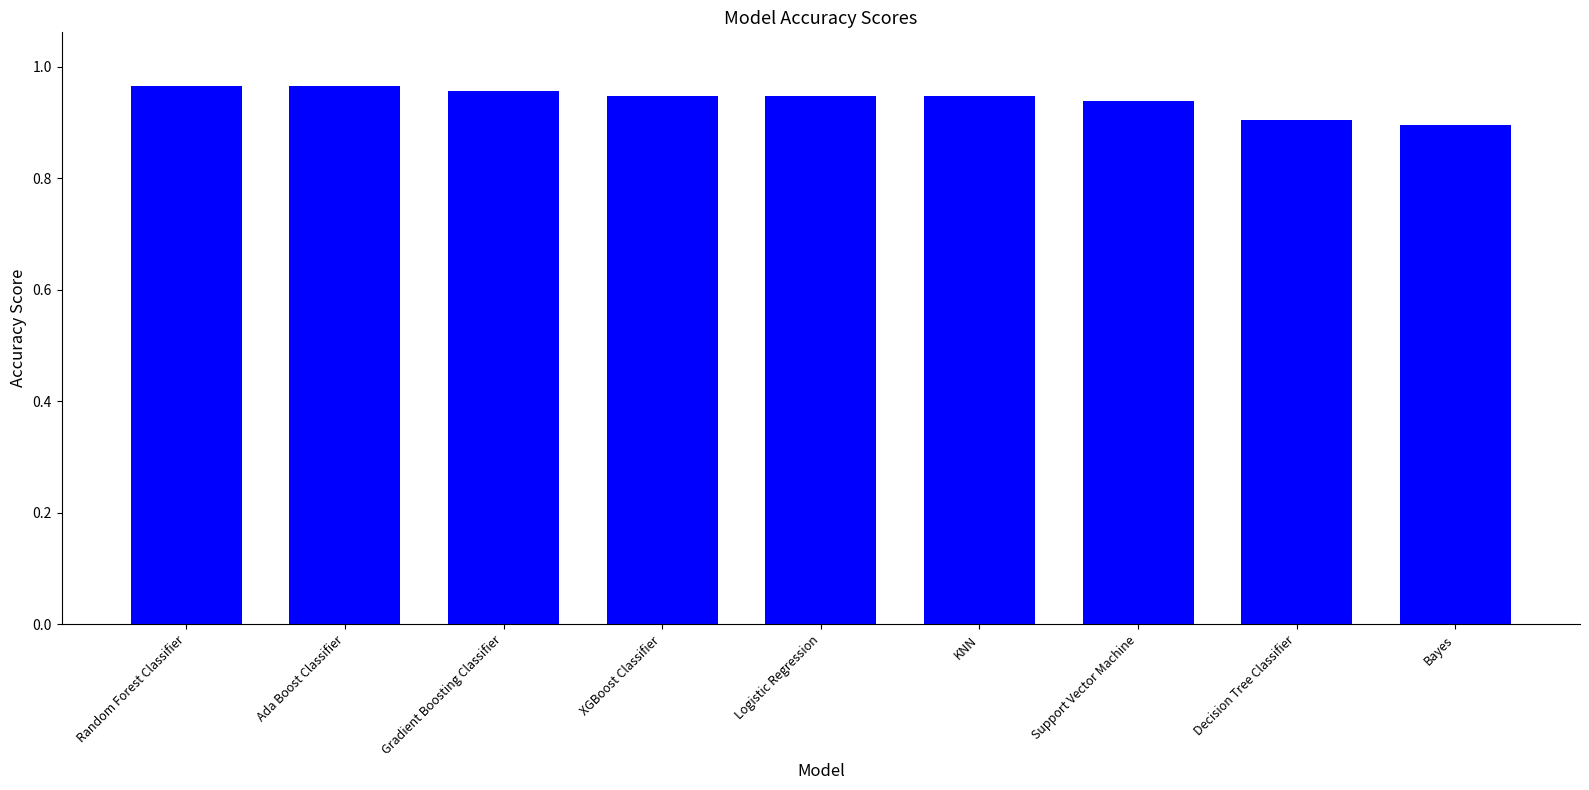

What is the label of the 2nd bar from the right?

Decision Tree Classifier